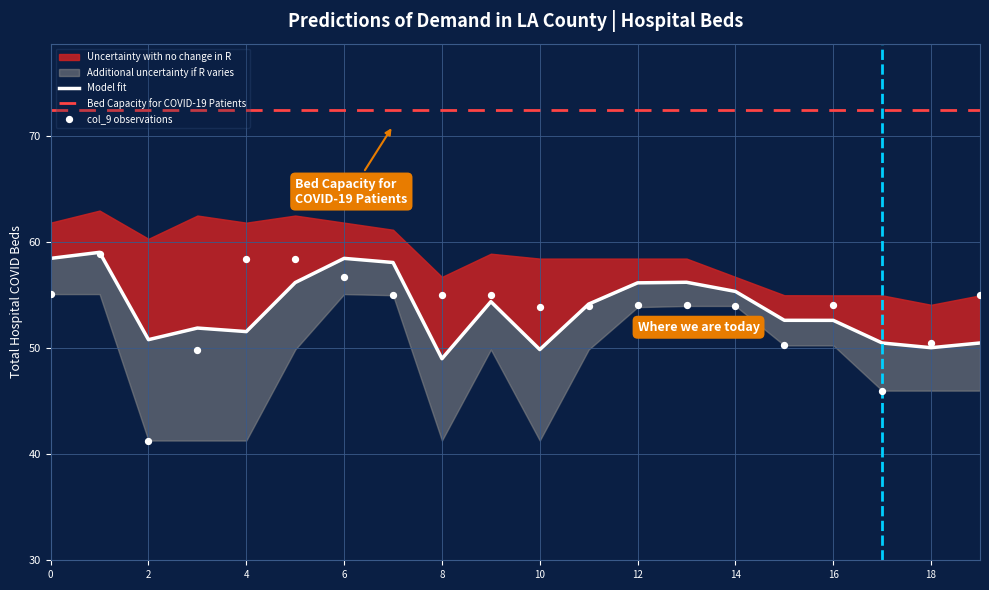

What is the total value across all series at 12?

187.7